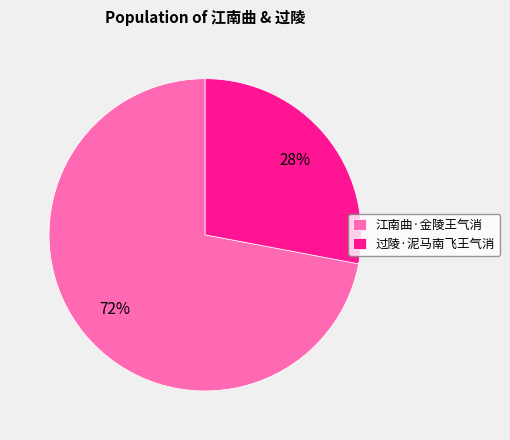

Approximately how many times larger is the value at 过陵·泥马南飞王气消 compared to 江南曲·金陵王气消?

0.4